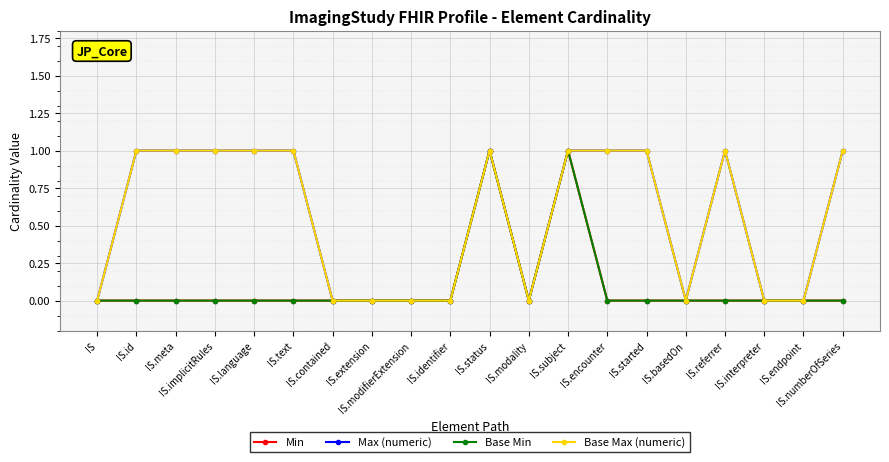

Is it true that Base Max (numeric) equals 0 at IS.interpreter?

True